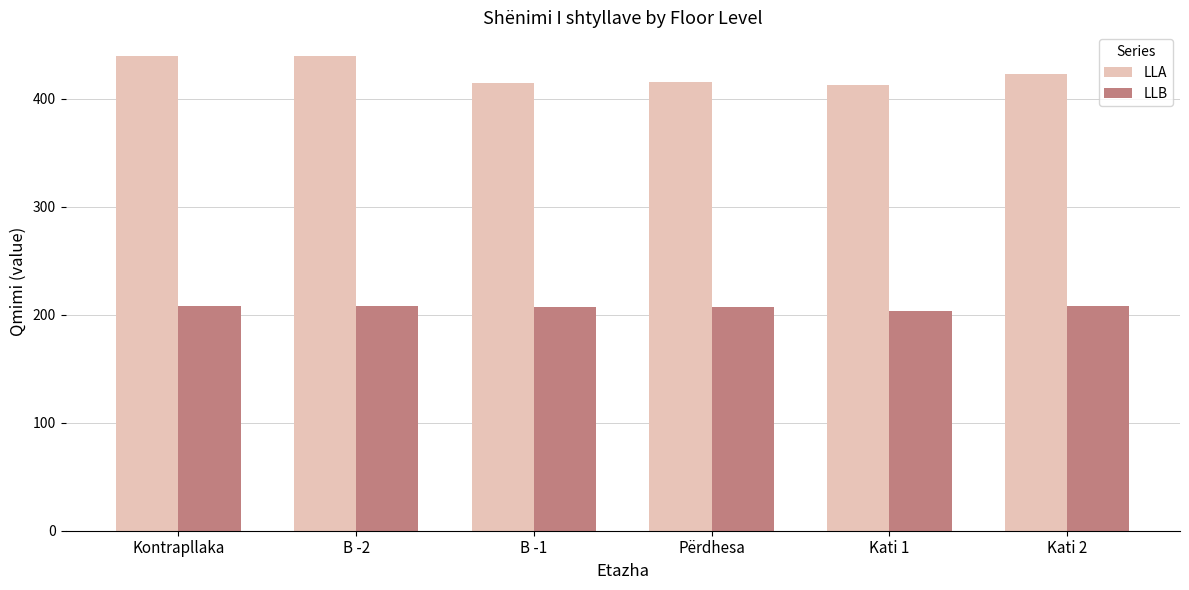

Which series changed the most between B -1 and Kati 2?

LLA